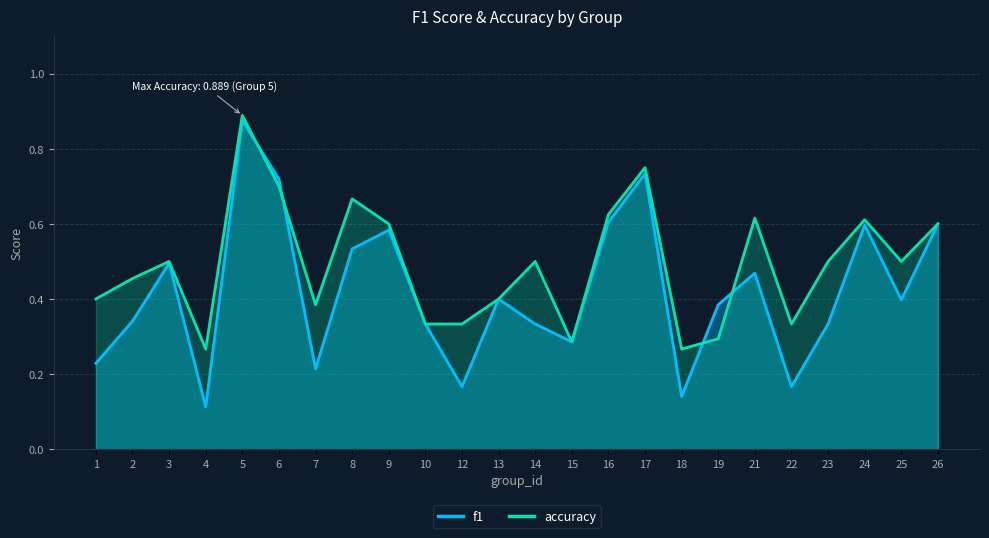

Where do accuracy and f1 first cross each other?

5 and 6